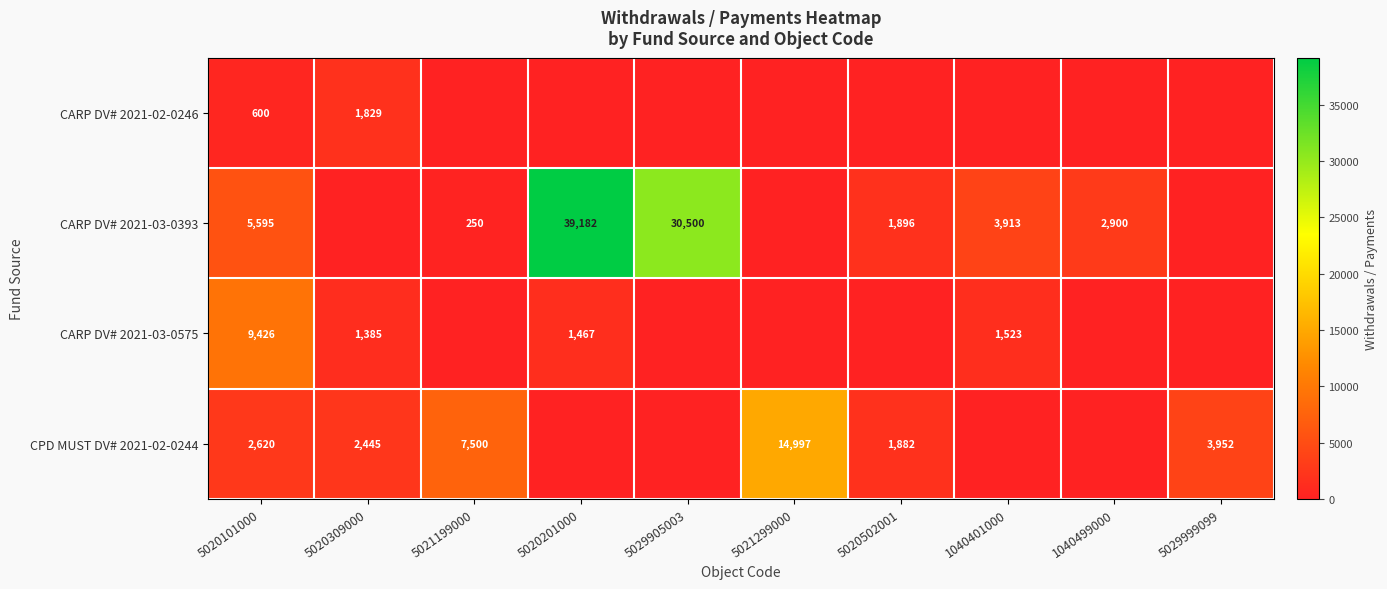

What is the difference between the CARP DV# 2021-03-0393 values at 5020201000 and 5021199000?

38932